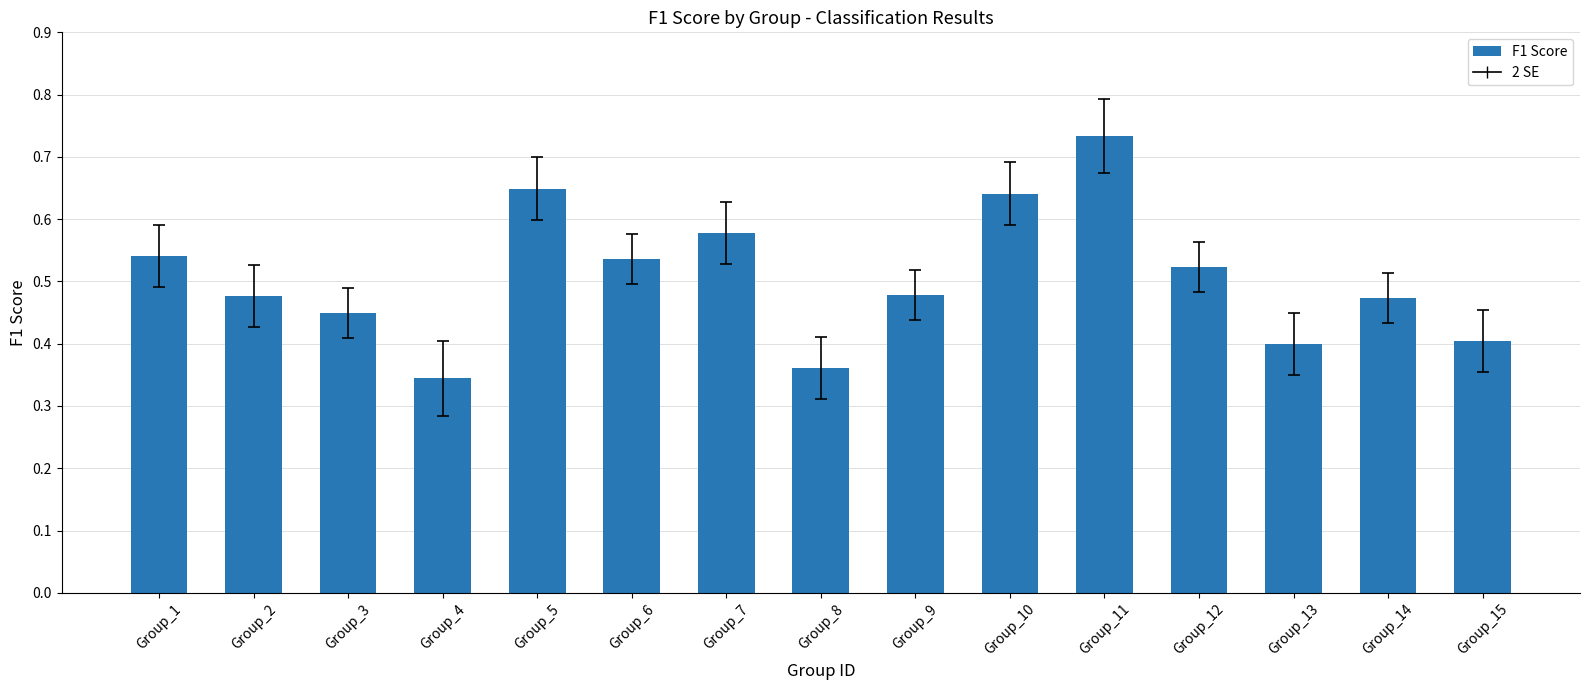

What is the change in value from Group_4 to Group_5?

+0.3